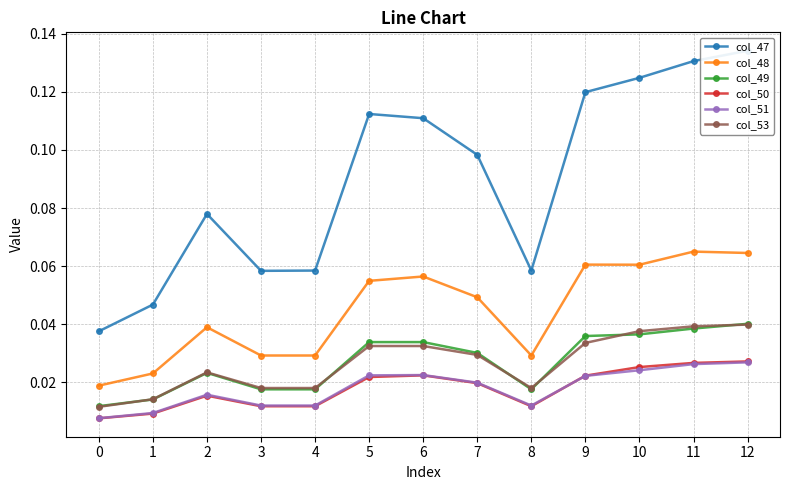

What is the sum of the col_47 values at 2 and 3?

0.1